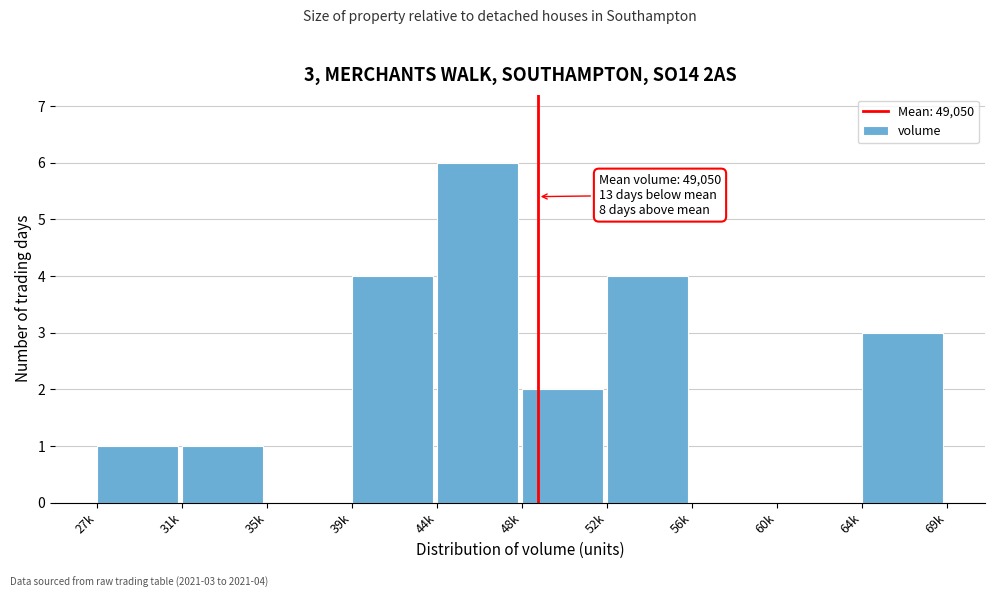

Reading left to right, transcribe all the data shown in this chart.

27k=1	31k=1	35k=0	39k=4	44k=6	48k=2	52k=4	56k=0	60k=0	64k=3